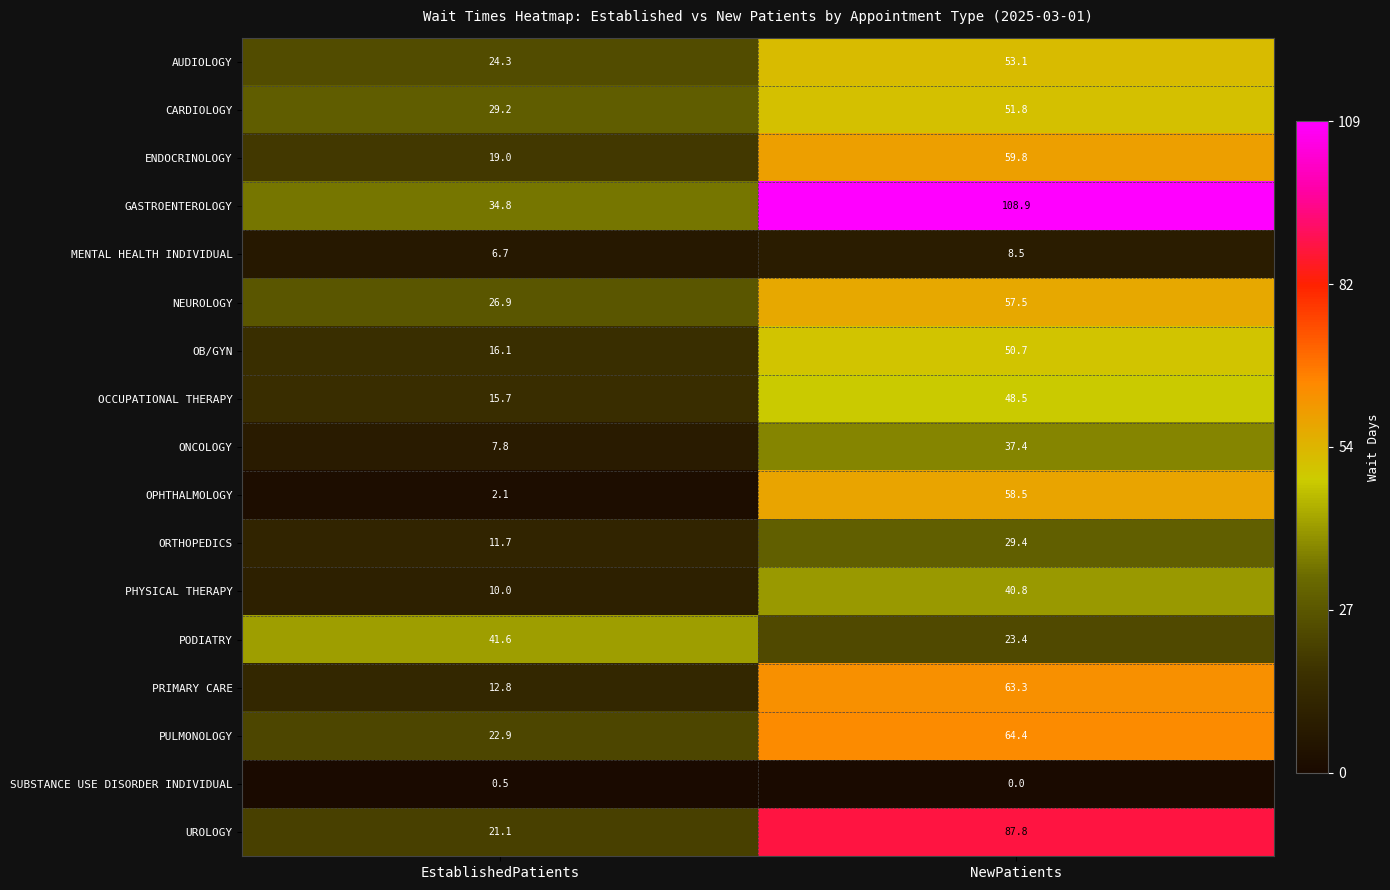

How many categories are shown in the chart?

2